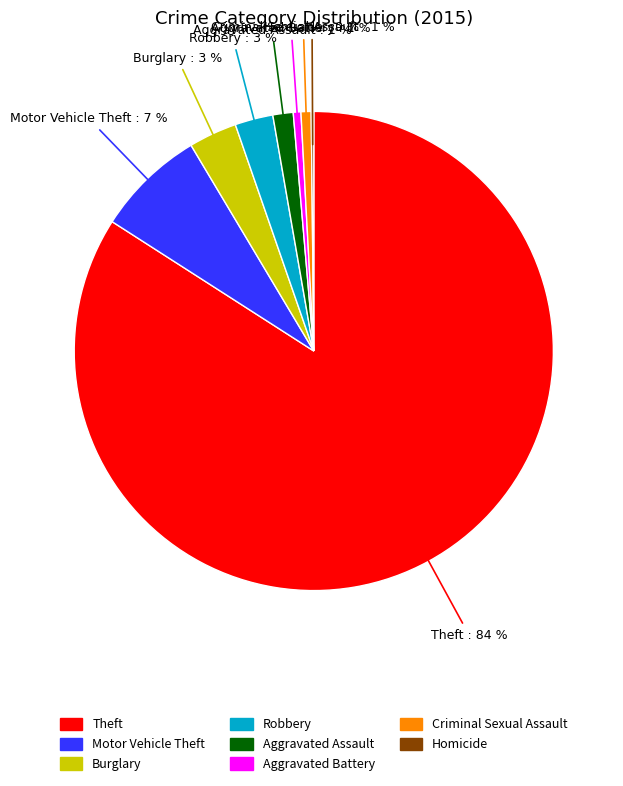

Which has a higher value, Theft or Robbery?

Theft